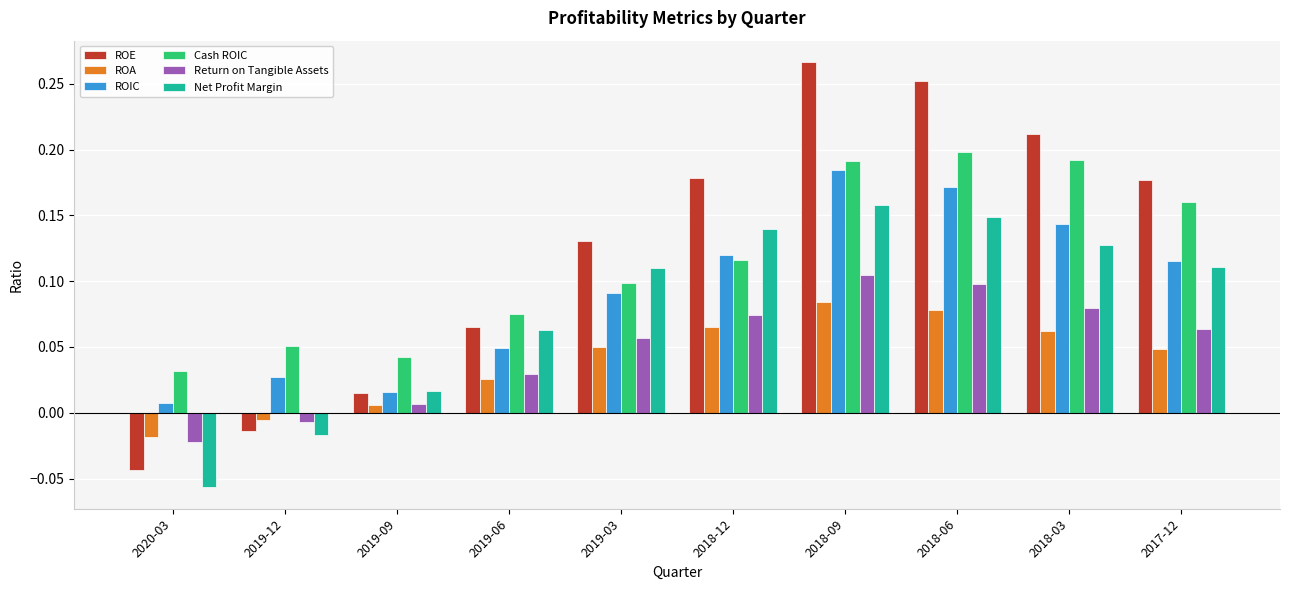

What position from the left is 2018-12?

6